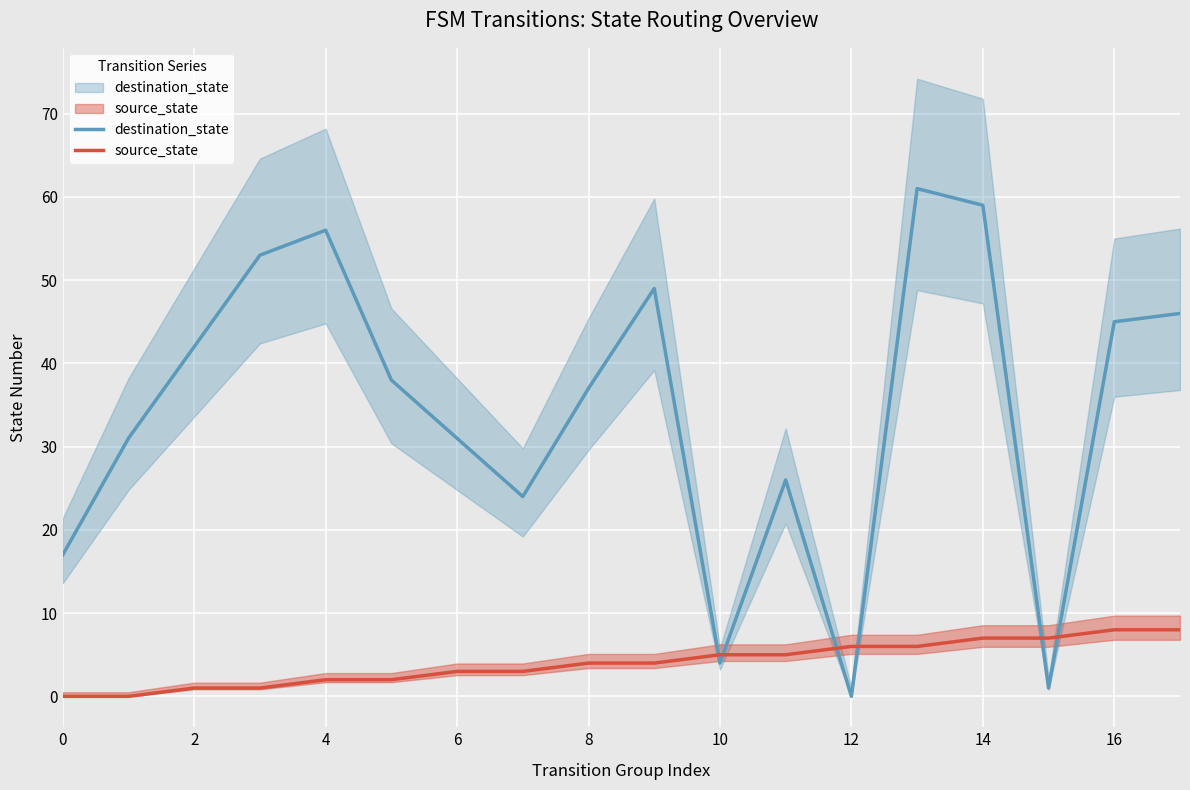

How many interior local peaks does the destination_state series have?

4